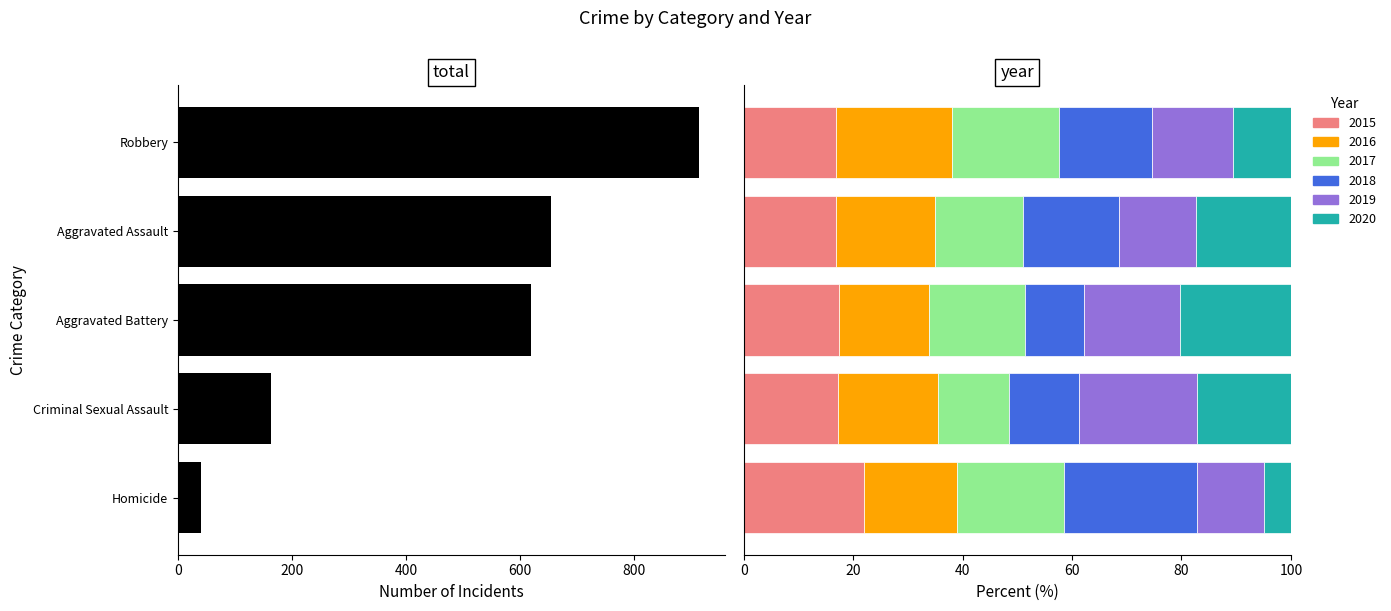

Count the number of values greater than 619.

2